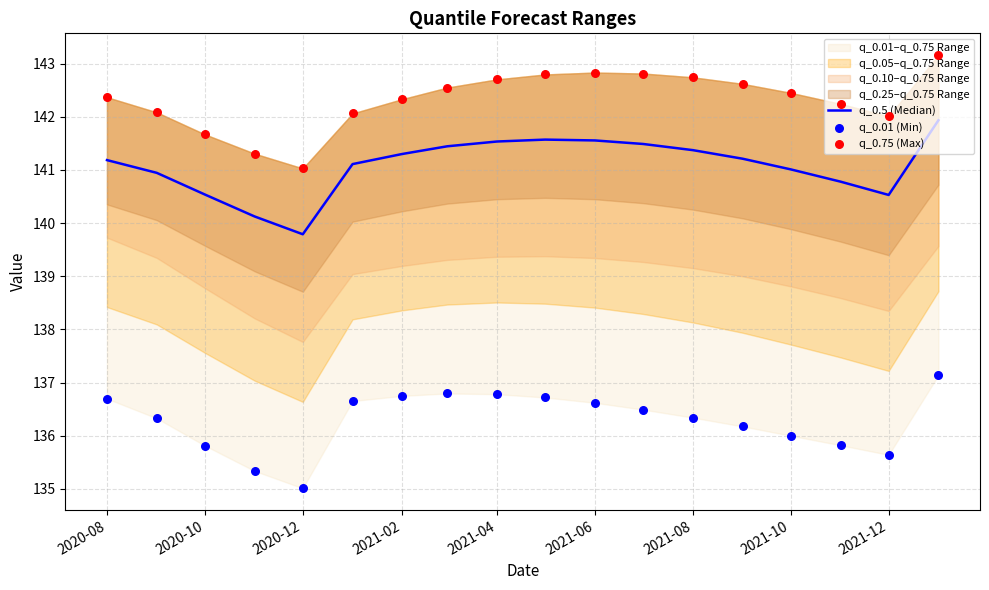

Which series contains the lowest Y value?

q_0.01 (Min)